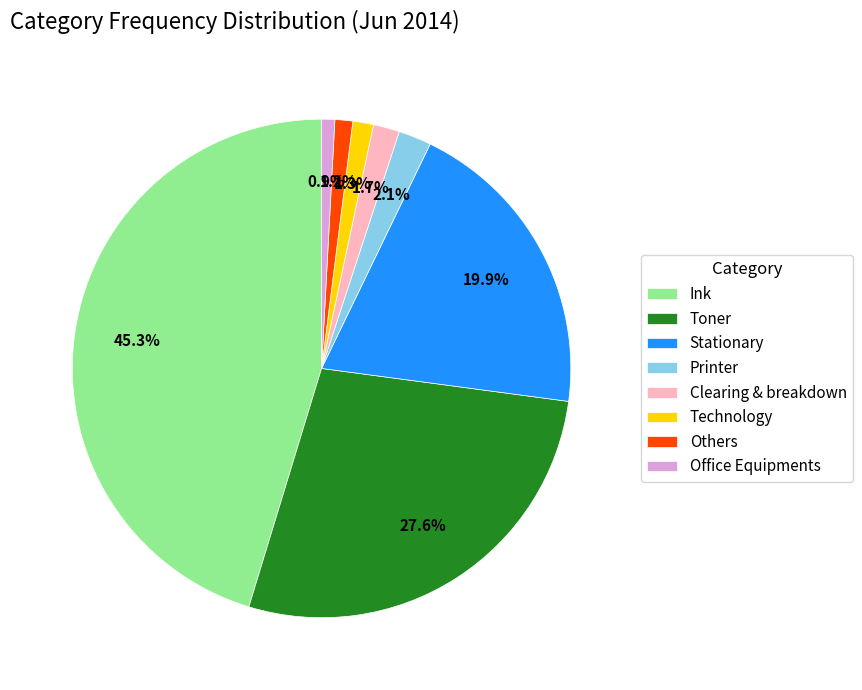

Is there any slice that represents more than half of the pie?

No